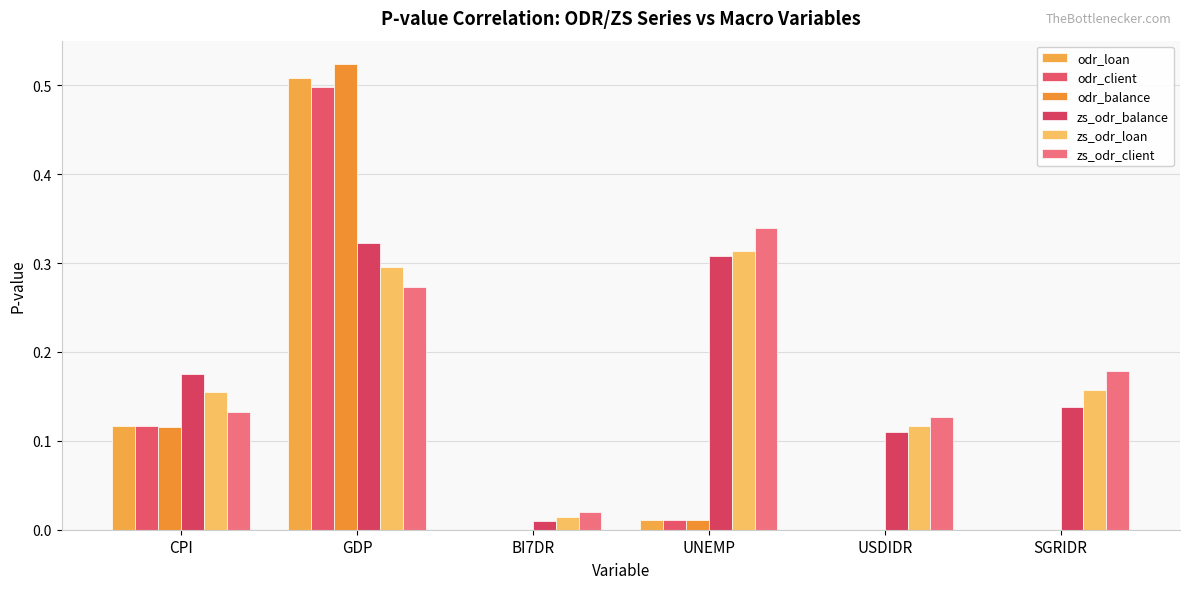

Reading left to right, transcribe all the data shown in this chart.

odr_loan: CPI=0.1	GDP=0.5	BI7DR=0.0	UNEMP=0.0	USDIDR=0.0	SGRIDR=0.0
odr_client: CPI=0.1	GDP=0.5	BI7DR=0.0	UNEMP=0.0	USDIDR=0.0	SGRIDR=0.0
odr_balance: CPI=0.1	GDP=0.5	BI7DR=0.0	UNEMP=0.0	USDIDR=0.0	SGRIDR=0.0
zs_odr_balance: CPI=0.2	GDP=0.3	BI7DR=0.0	UNEMP=0.3	USDIDR=0.1	SGRIDR=0.1
zs_odr_loan: CPI=0.2	GDP=0.3	BI7DR=0.0	UNEMP=0.3	USDIDR=0.1	SGRIDR=0.2
zs_odr_client: CPI=0.1	GDP=0.3	BI7DR=0.0	UNEMP=0.3	USDIDR=0.1	SGRIDR=0.2